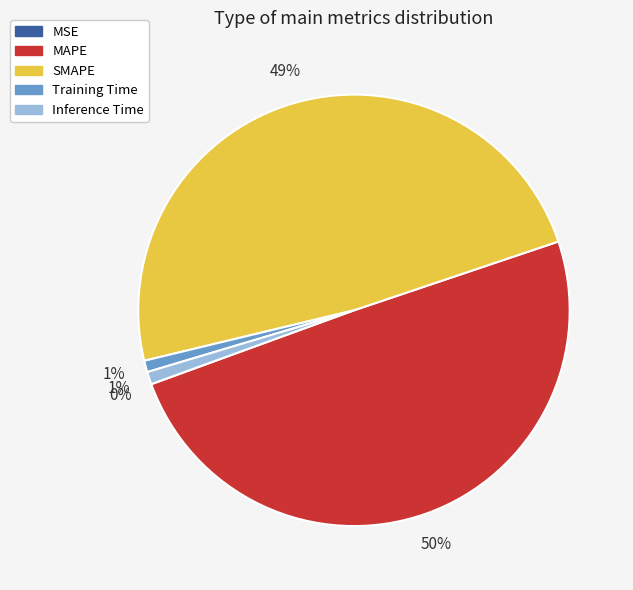

Does any single category account for the majority?

No